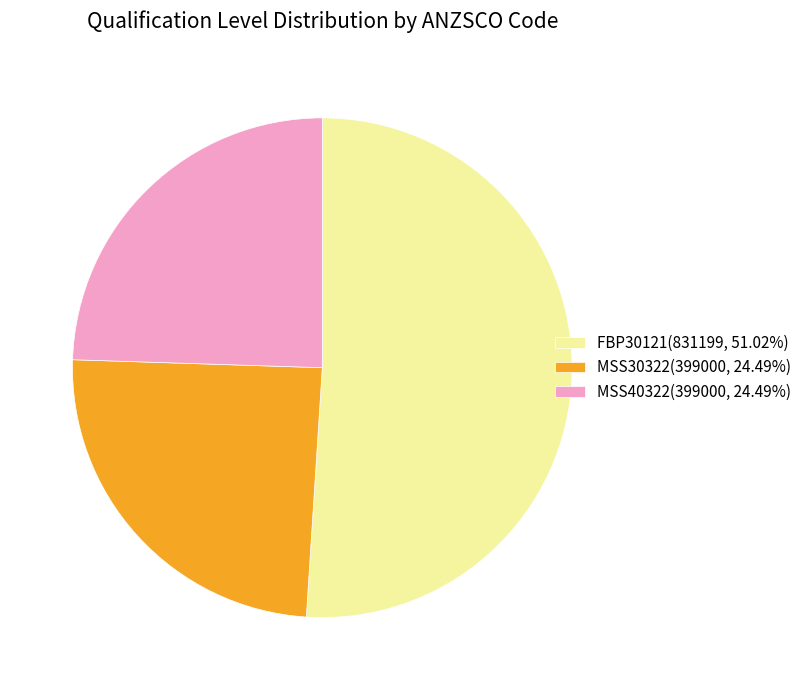

Which slice represents more than half of the pie?

FBP30121